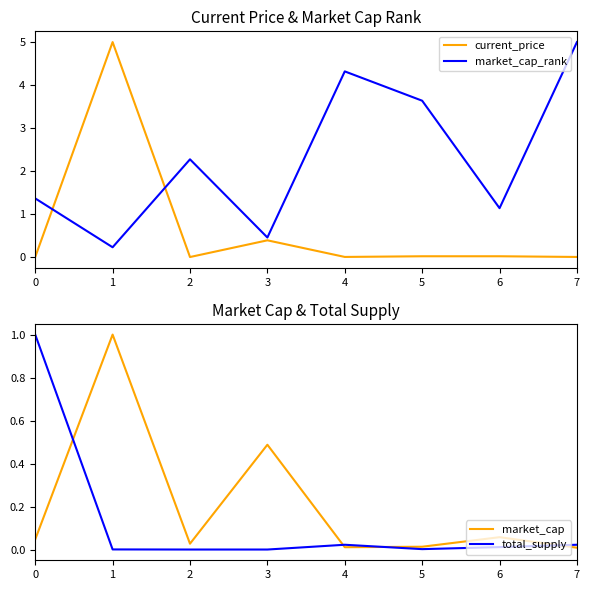

Rank the series at 5 from lowest to highest value.

total_supply, market_cap, current_price, market_cap_rank